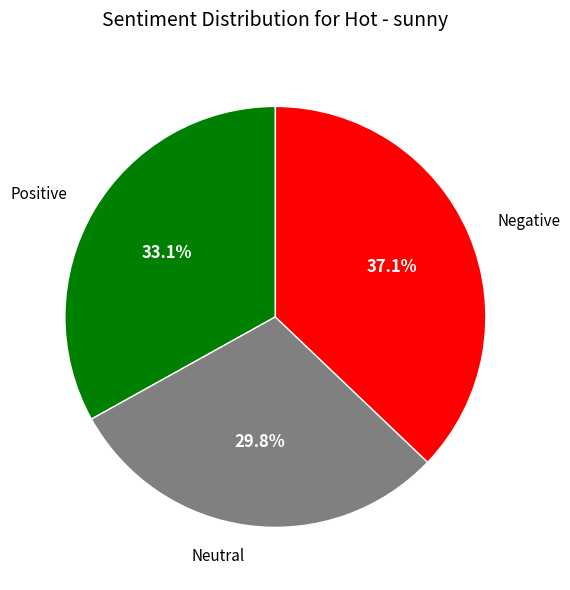

Which slice is the largest?

Negative